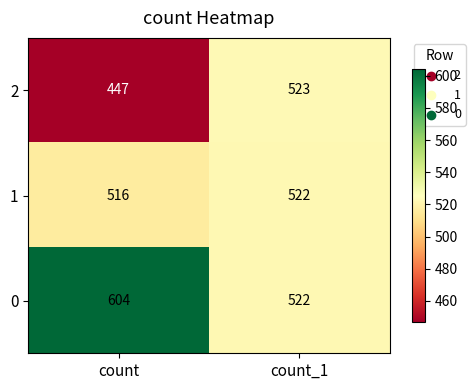

Rank the series by their maximum value, from highest to lowest.

0, 2, 1